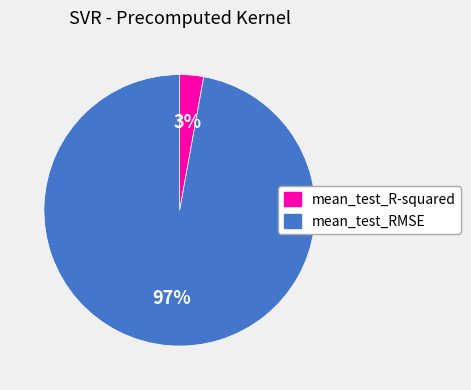

Which slice is the largest?

mean_test_RMSE